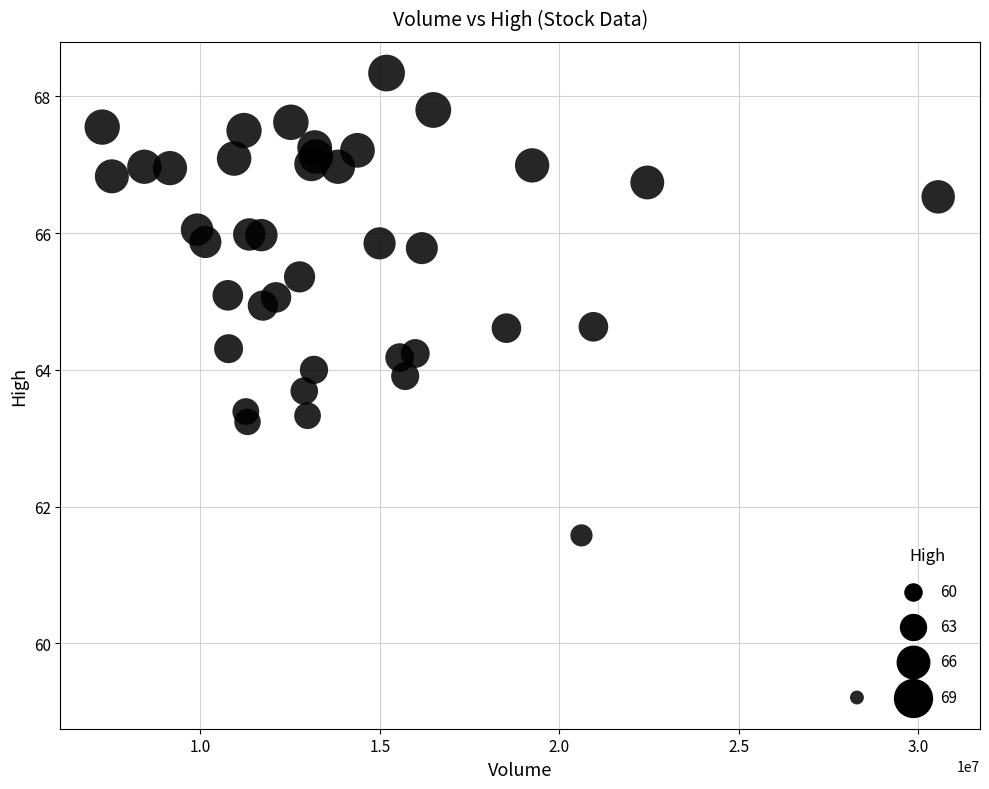

What is the range of X values (max minus min)?

23299100.0